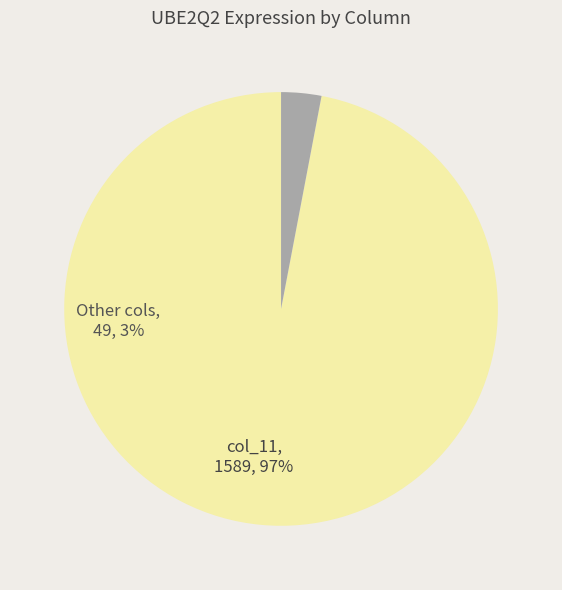

Is there a majority slice in this chart?

Yes